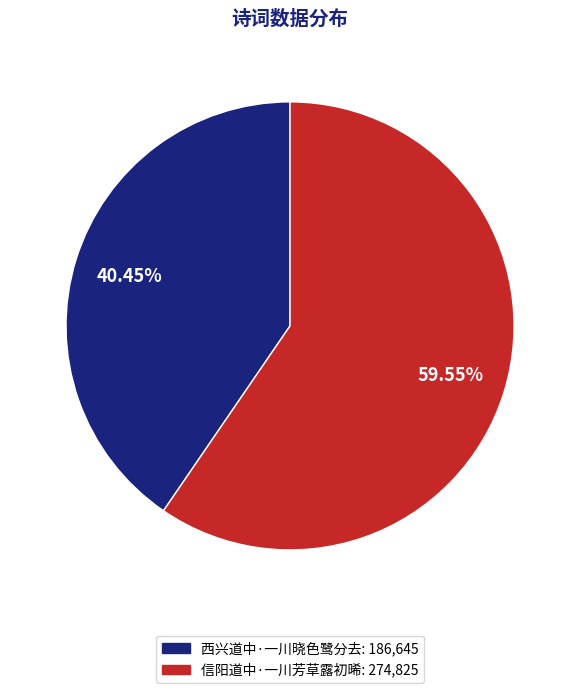

Rank the categories by value from highest to lowest.

信阳道中·一川芳草露初晞, 西兴道中·一川晓色鹭分去